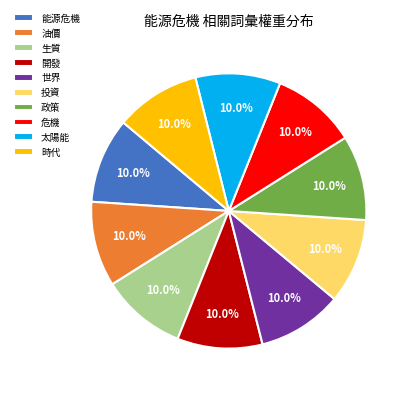

How many slices are in this pie chart?

10